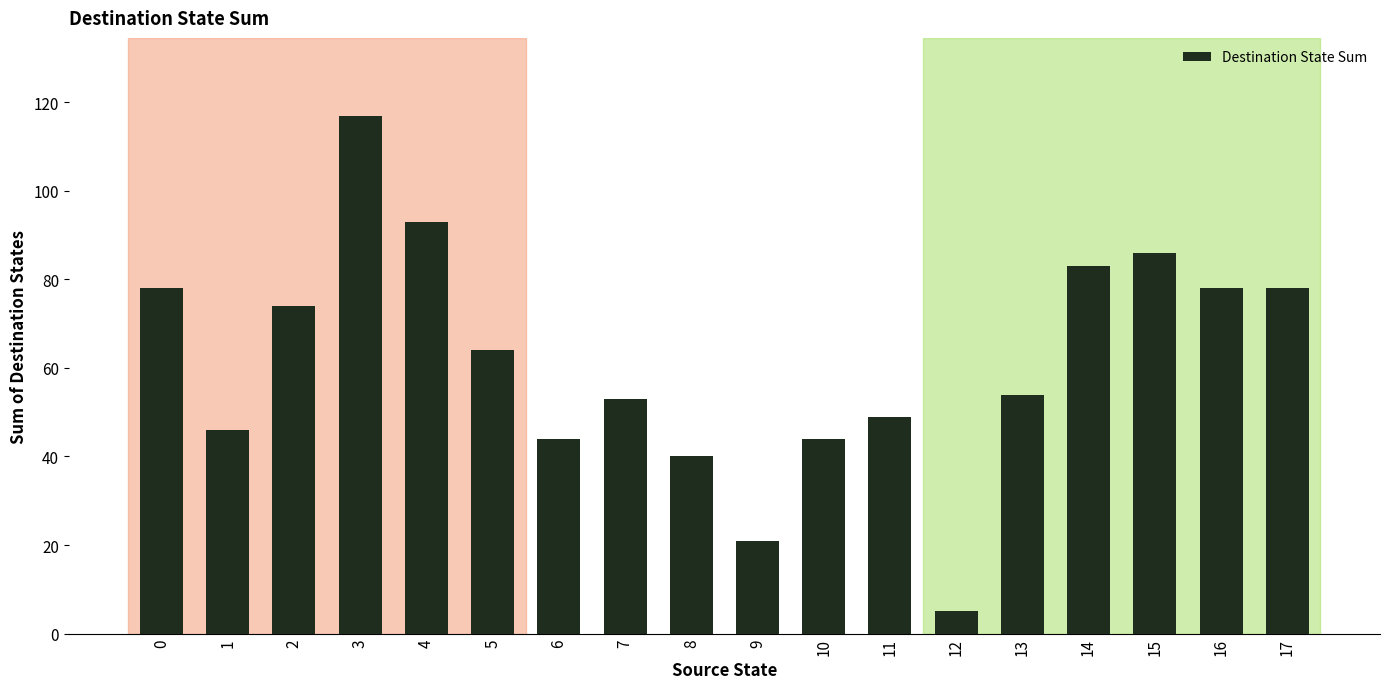

What is the difference between the second highest and minimum values?

88